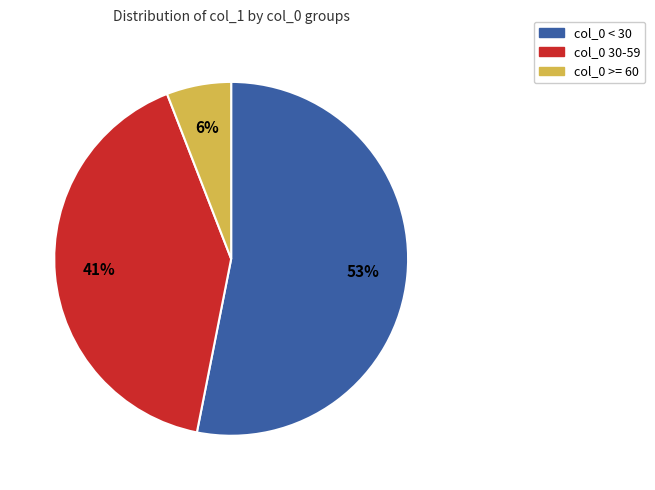

To the nearest percent, what is the average slice percentage?

33%